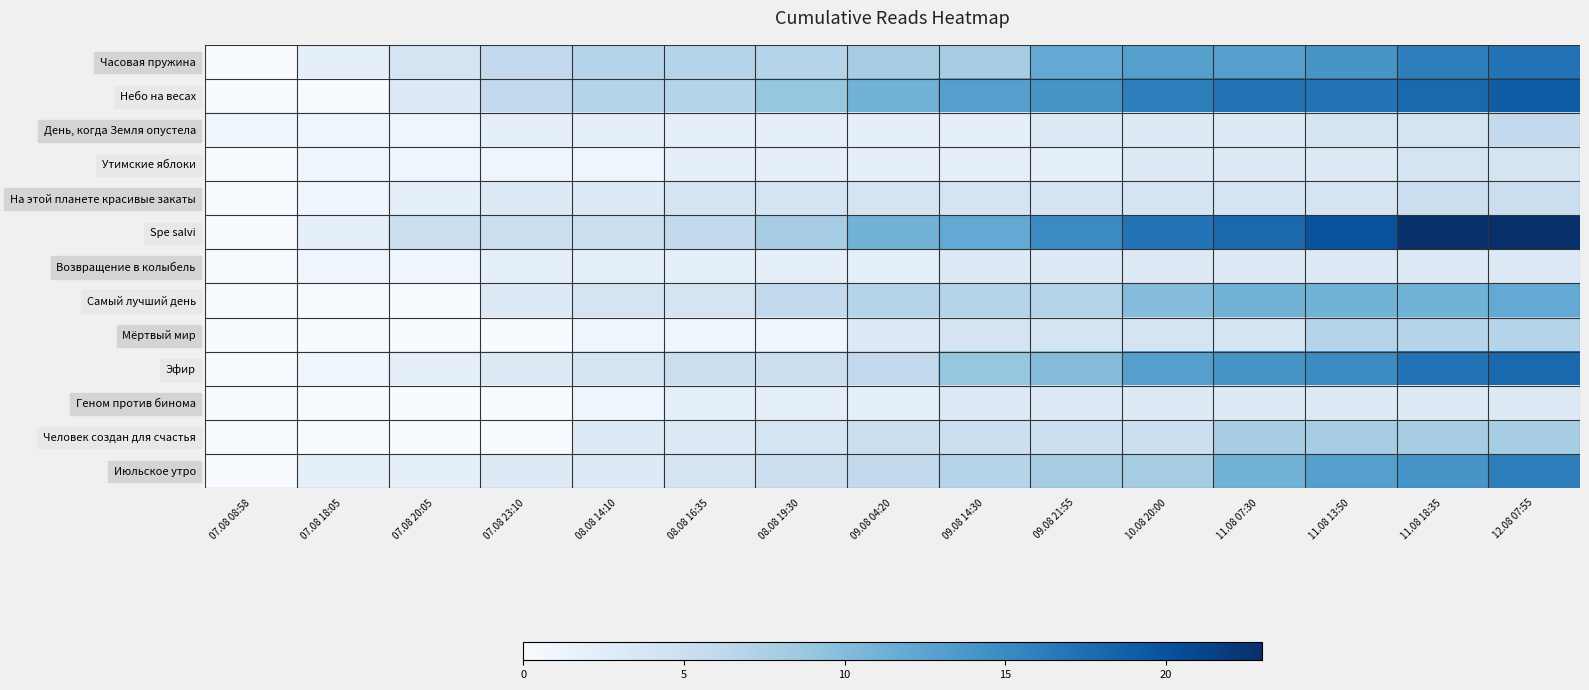

Reading left to right, transcribe all the data shown in this chart.

Часовая пружина: 07.08 08:58=0	07.08 18:05=2	07.08 20:05=4	07.08 23:10=6	08.08 14:10=7	08.08 16:35=7	08.08 19:30=7	09.08 04:20=8	09.08 14:30=8	09.08 21:55=12	10.08 20:00=13	11.08 07:30=13	11.08 13:50=14	11.08 18:35=16	12.08 07:55=17
Небо на весах: 07.08 08:58=0	07.08 18:05=0	07.08 20:05=3	07.08 23:10=6	08.08 14:10=7	08.08 16:35=7	08.08 19:30=9	09.08 04:20=11	09.08 14:30=13	09.08 21:55=14	10.08 20:00=16	11.08 07:30=17	11.08 13:50=17	11.08 18:35=18	12.08 07:55=19
День, когда Земля опустела: 07.08 08:58=1	07.08 18:05=1	07.08 20:05=1	07.08 23:10=2	08.08 14:10=2	08.08 16:35=2	08.08 19:30=2	09.08 04:20=2	09.08 14:30=2	09.08 21:55=3	10.08 20:00=3	11.08 07:30=3	11.08 13:50=4	11.08 18:35=4	12.08 07:55=6
Утимские яблоки: 07.08 08:58=0	07.08 18:05=1	07.08 20:05=1	07.08 23:10=1	08.08 14:10=1	08.08 16:35=2	08.08 19:30=2	09.08 04:20=2	09.08 14:30=2	09.08 21:55=2	10.08 20:00=3	11.08 07:30=3	11.08 13:50=3	11.08 18:35=4	12.08 07:55=4
На этой планете красивые закаты: 07.08 08:58=0	07.08 18:05=1	07.08 20:05=2	07.08 23:10=3	08.08 14:10=3	08.08 16:35=4	08.08 19:30=4	09.08 04:20=4	09.08 14:30=4	09.08 21:55=4	10.08 20:00=4	11.08 07:30=4	11.08 13:50=4	11.08 18:35=5	12.08 07:55=5
Spe salvi: 07.08 08:58=0	07.08 18:05=2	07.08 20:05=5	07.08 23:10=5	08.08 14:10=5	08.08 16:35=6	08.08 19:30=8	09.08 04:20=11	09.08 14:30=12	09.08 21:55=15	10.08 20:00=17	11.08 07:30=18	11.08 13:50=20	11.08 18:35=23	12.08 07:55=23
Возвращение в колыбель: 07.08 08:58=0	07.08 18:05=1	07.08 20:05=1	07.08 23:10=2	08.08 14:10=2	08.08 16:35=2	08.08 19:30=2	09.08 04:20=2	09.08 14:30=3	09.08 21:55=3	10.08 20:00=3	11.08 07:30=3	11.08 13:50=3	11.08 18:35=3	12.08 07:55=3
Самый лучший день: 07.08 08:58=0	07.08 18:05=0	07.08 20:05=0	07.08 23:10=3	08.08 14:10=4	08.08 16:35=4	08.08 19:30=6	09.08 04:20=7	09.08 14:30=7	09.08 21:55=7	10.08 20:00=10	11.08 07:30=11	11.08 13:50=11	11.08 18:35=11	12.08 07:55=12
Мёртвый мир: 07.08 08:58=0	07.08 18:05=0	07.08 20:05=0	07.08 23:10=0	08.08 14:10=1	08.08 16:35=1	08.08 19:30=1	09.08 04:20=3	09.08 14:30=4	09.08 21:55=4	10.08 20:00=4	11.08 07:30=4	11.08 13:50=7	11.08 18:35=7	12.08 07:55=7
Эфир: 07.08 08:58=0	07.08 18:05=1	07.08 20:05=2	07.08 23:10=3	08.08 14:10=4	08.08 16:35=5	08.08 19:30=5	09.08 04:20=6	09.08 14:30=9	09.08 21:55=10	10.08 20:00=13	11.08 07:30=14	11.08 13:50=15	11.08 18:35=17	12.08 07:55=18
Геном против бинома: 07.08 08:58=0	07.08 18:05=0	07.08 20:05=0	07.08 23:10=0	08.08 14:10=1	08.08 16:35=2	08.08 19:30=2	09.08 04:20=2	09.08 14:30=3	09.08 21:55=3	10.08 20:00=3	11.08 07:30=3	11.08 13:50=3	11.08 18:35=3	12.08 07:55=3
Человек создан для счастья: 07.08 08:58=0	07.08 18:05=0	07.08 20:05=0	07.08 23:10=0	08.08 14:10=3	08.08 16:35=3	08.08 19:30=4	09.08 04:20=5	09.08 14:30=5	09.08 21:55=5	10.08 20:00=5	11.08 07:30=8	11.08 13:50=8	11.08 18:35=8	12.08 07:55=8
Июльское утро: 07.08 08:58=0	07.08 18:05=2	07.08 20:05=2	07.08 23:10=3	08.08 14:10=3	08.08 16:35=4	08.08 19:30=5	09.08 04:20=6	09.08 14:30=7	09.08 21:55=8	10.08 20:00=8	11.08 07:30=11	11.08 13:50=13	11.08 18:35=14	12.08 07:55=16